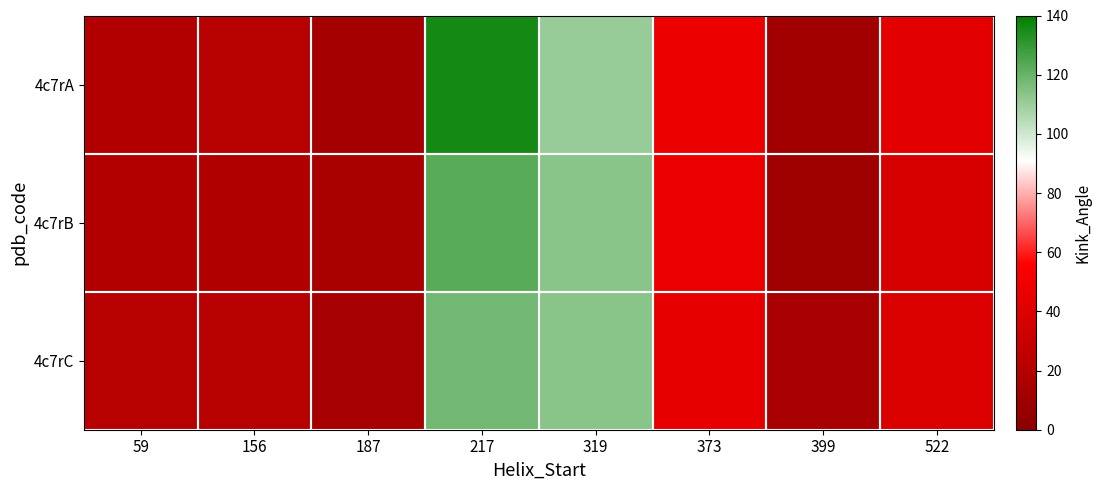

Reading left to right, what are all the values shown in this chart?

4c7rA: 59=19.4	156=21.3	187=12.8	217=136.1	319=110.7	373=47.5	399=11.5	522=42.9
4c7rB: 59=19.3	156=18.0	187=15.1	217=122.6	319=113.6	373=46.6	399=10.1	522=36.6
4c7rC: 59=21.4	156=21.7	187=13.8	217=118.0	319=113.3	373=44.5	399=14.5	522=38.6